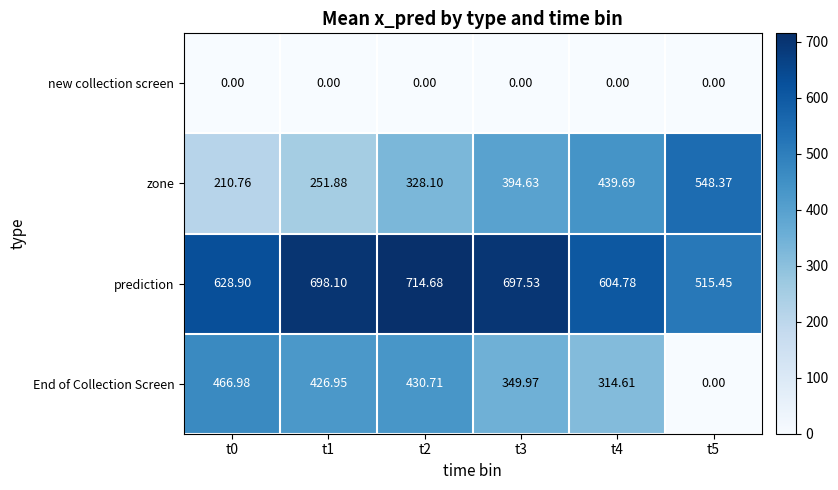

At which category is the sum across all series the highest?

t2